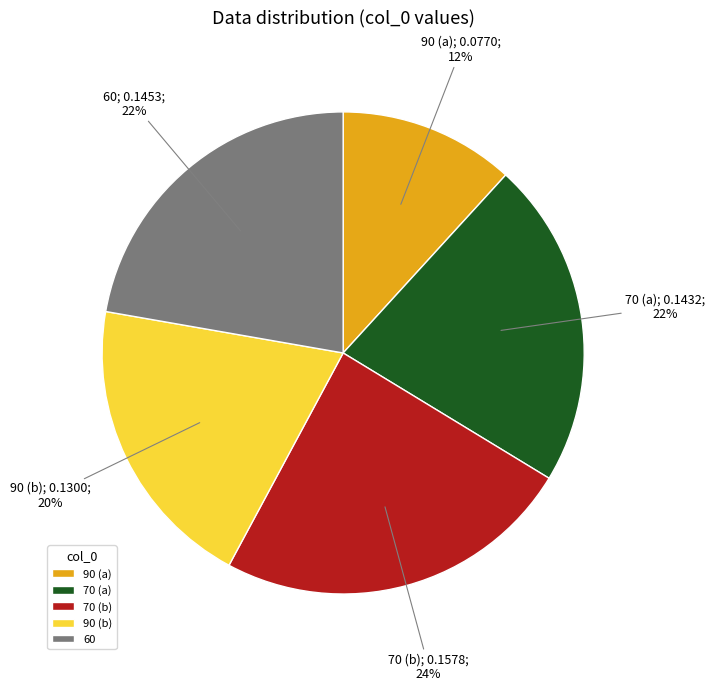

To the nearest percent, what is the difference between the largest and smallest slice percentages?

12%